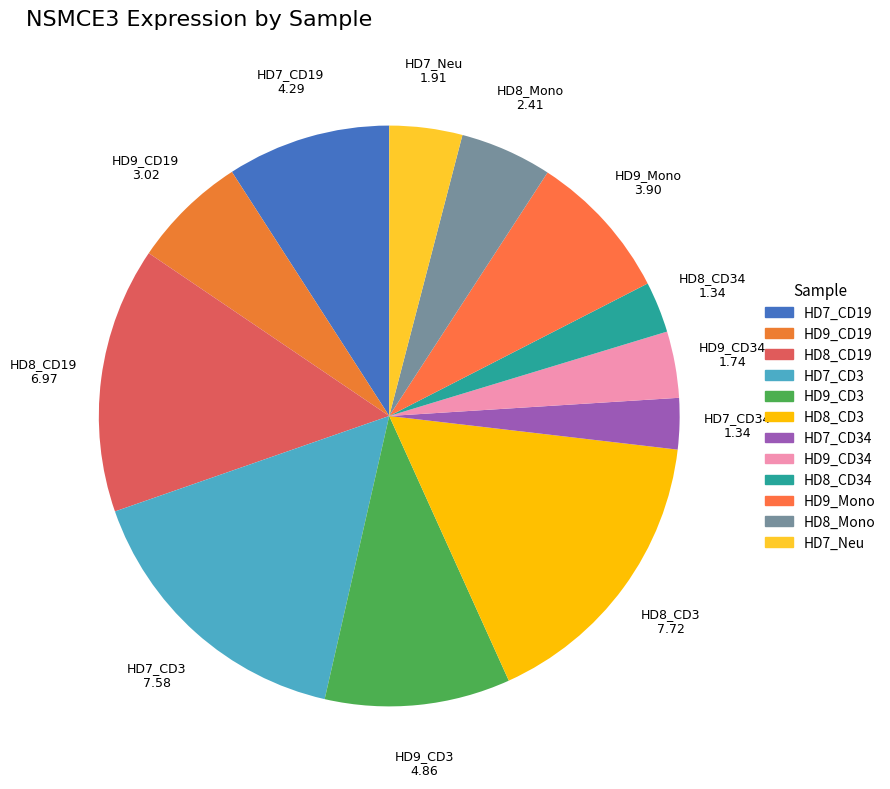

Which category has the smallest portion of the pie?

HD7_CD34